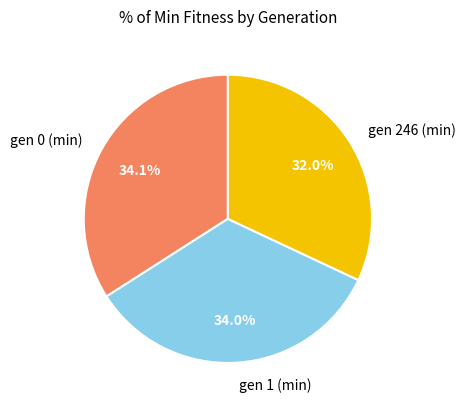

To the nearest percent, what is the difference between the largest and smallest slice percentages?

2%